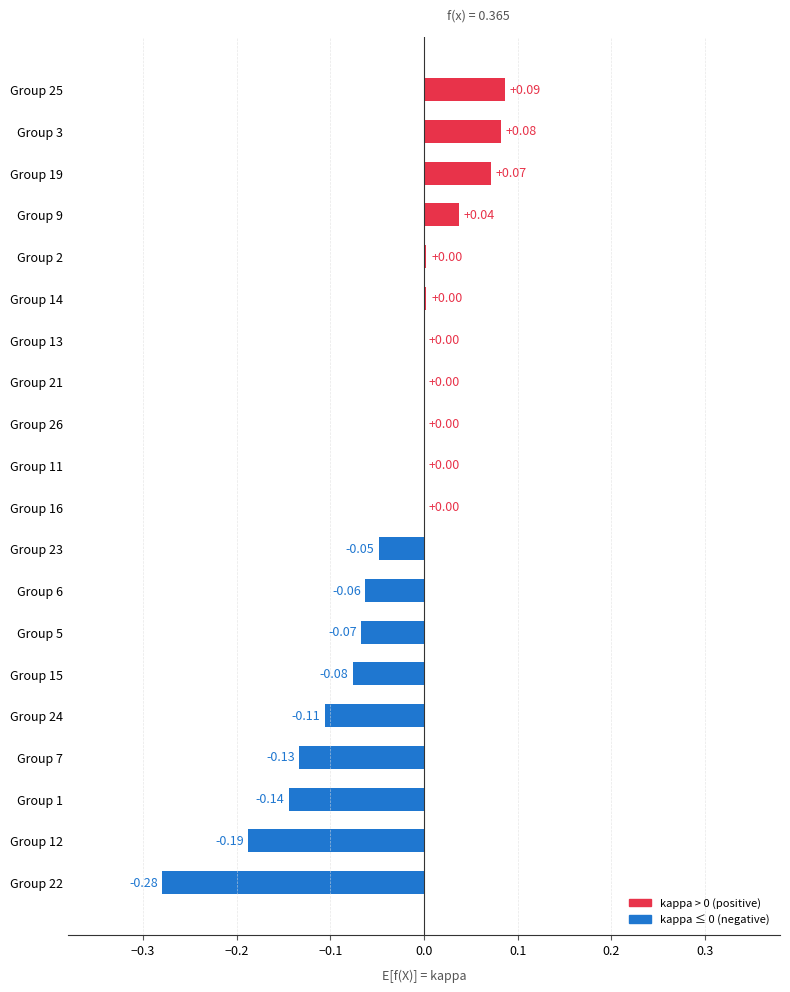

Which has a higher value, Group 25 or Group 15?

Group 25